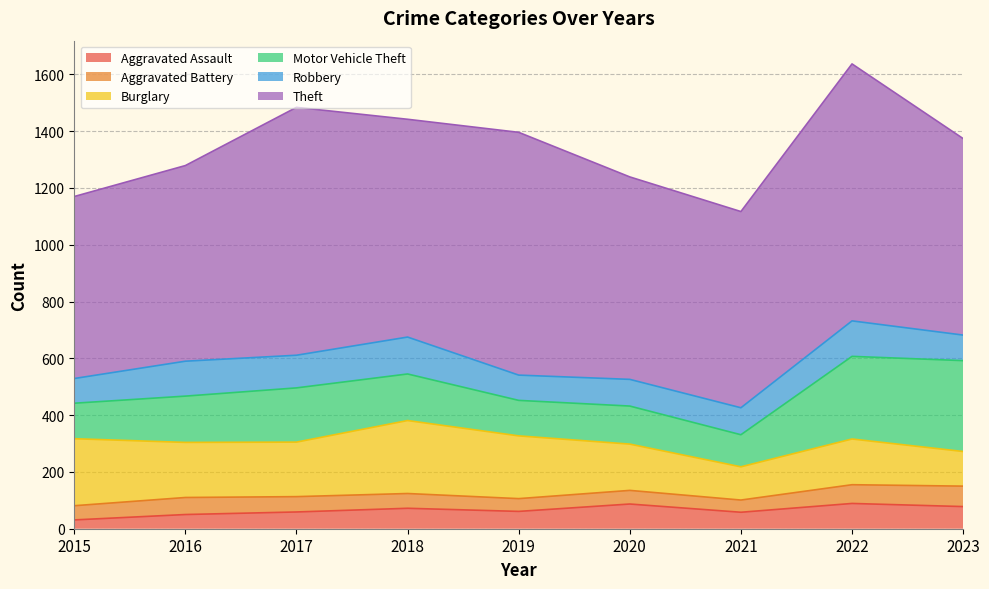

At which category does the chart reach its minimum across all series?

2015